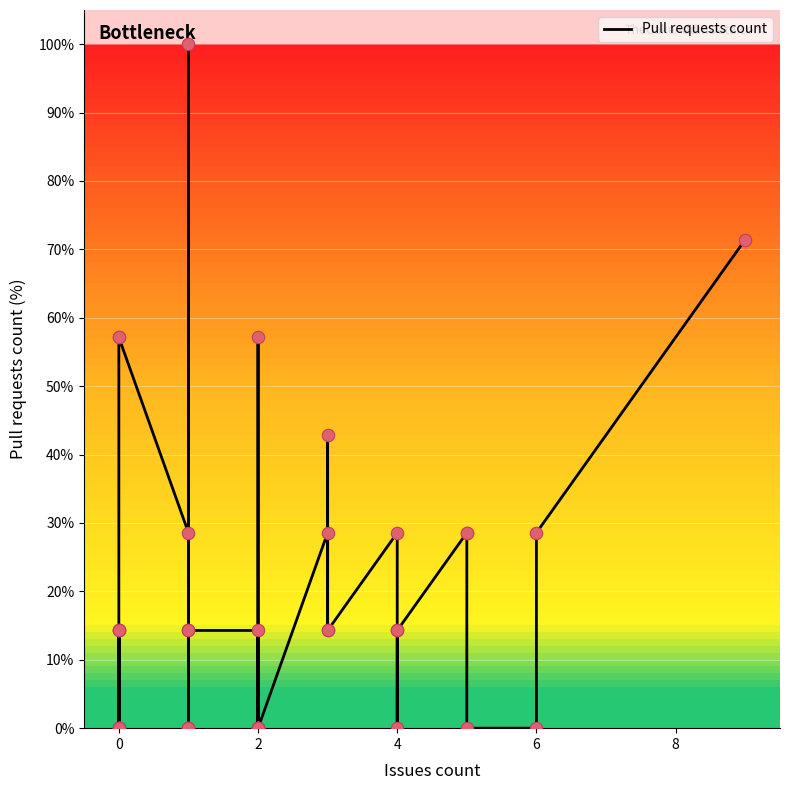

Between 7 and 22, which is larger?

7